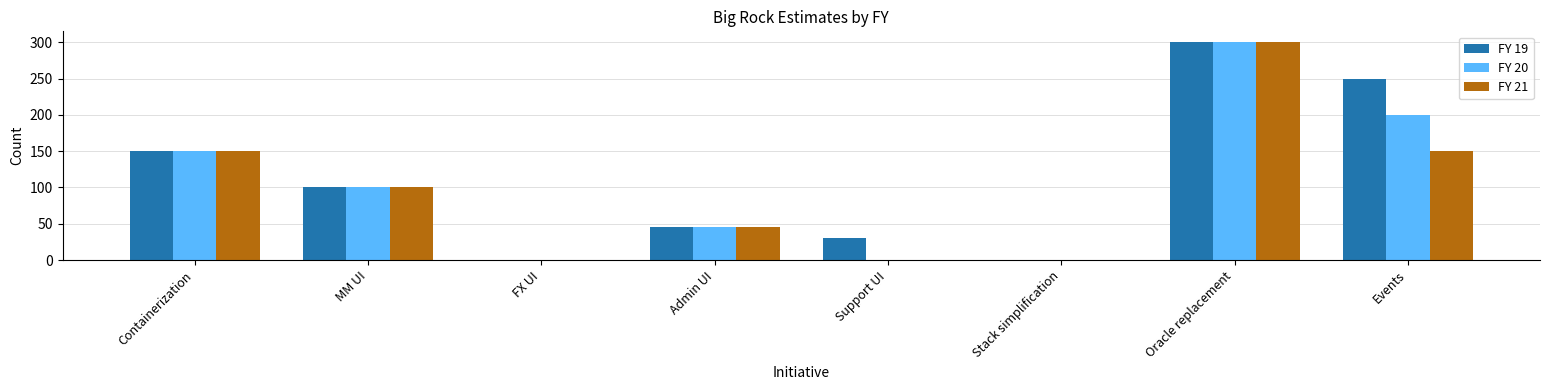

What is the sum of all FY 21 values?

745